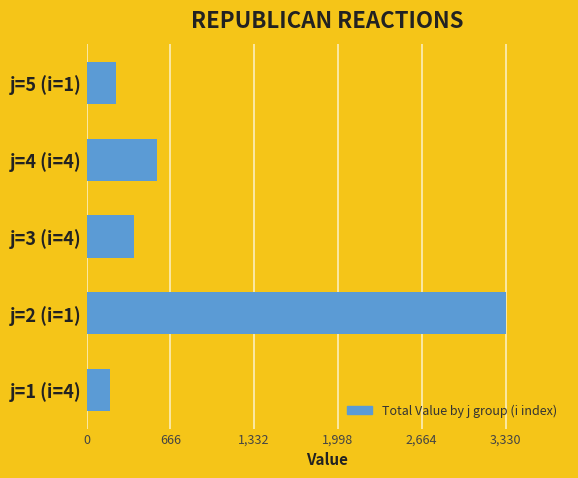

What is the sum of the values at j=1 (i=4) and j=4 (i=4)?

743.6